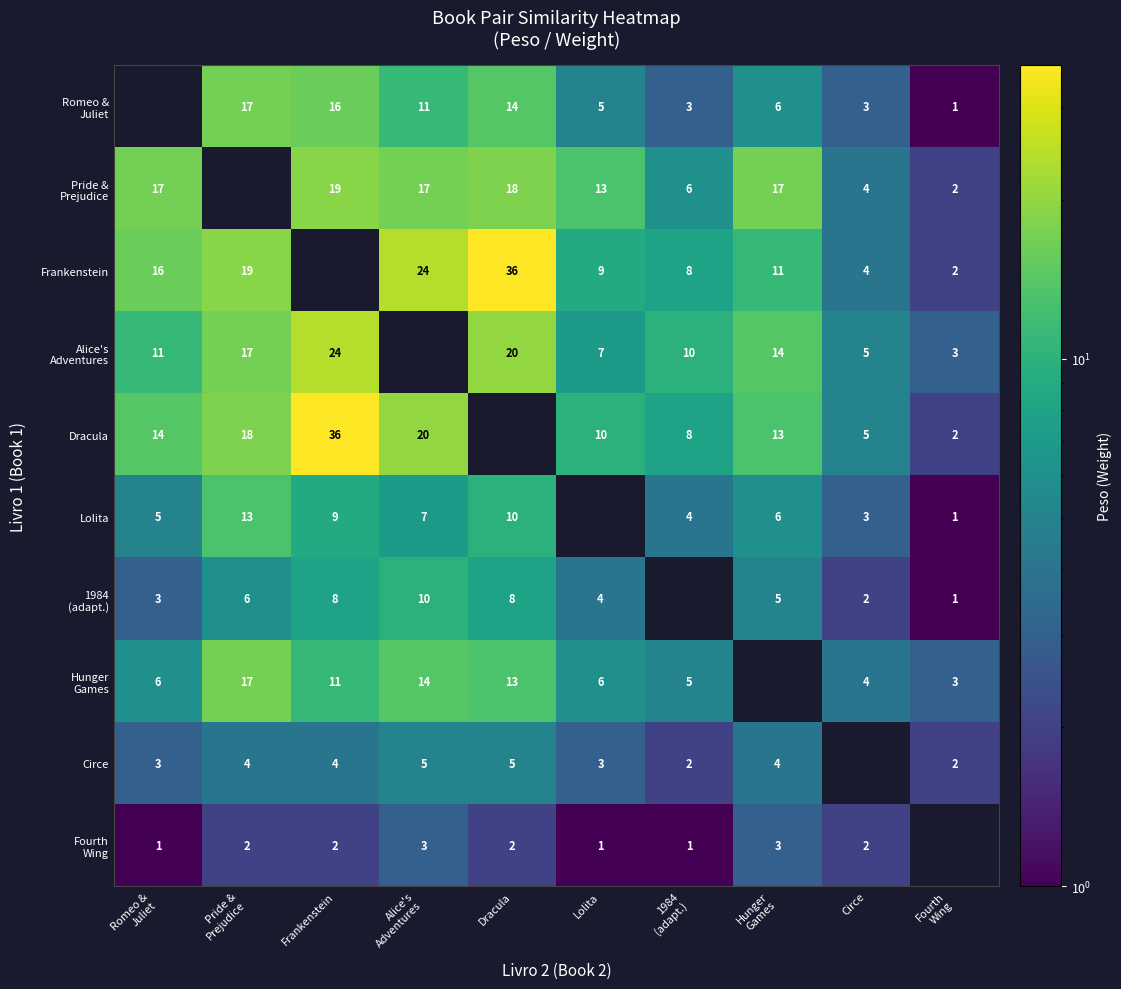

The Frankenstein series shows 2 at Circe. True or false?

False